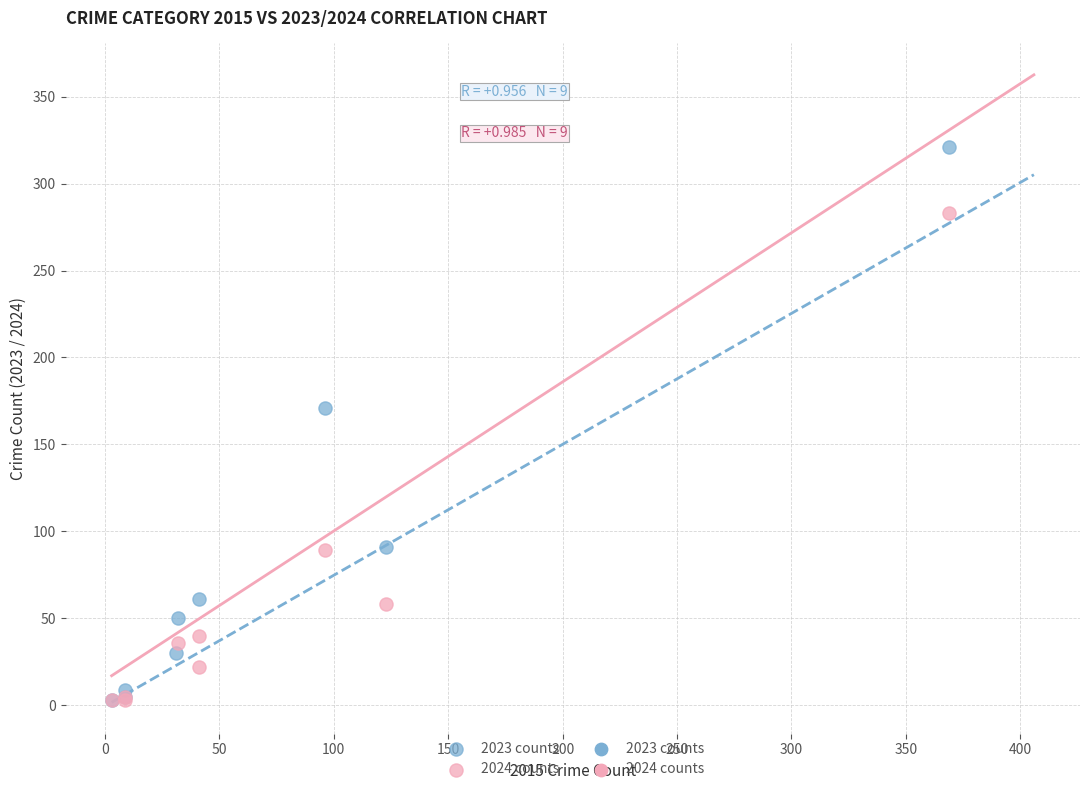

Which series has the largest Y range (max minus min)?

2023 counts